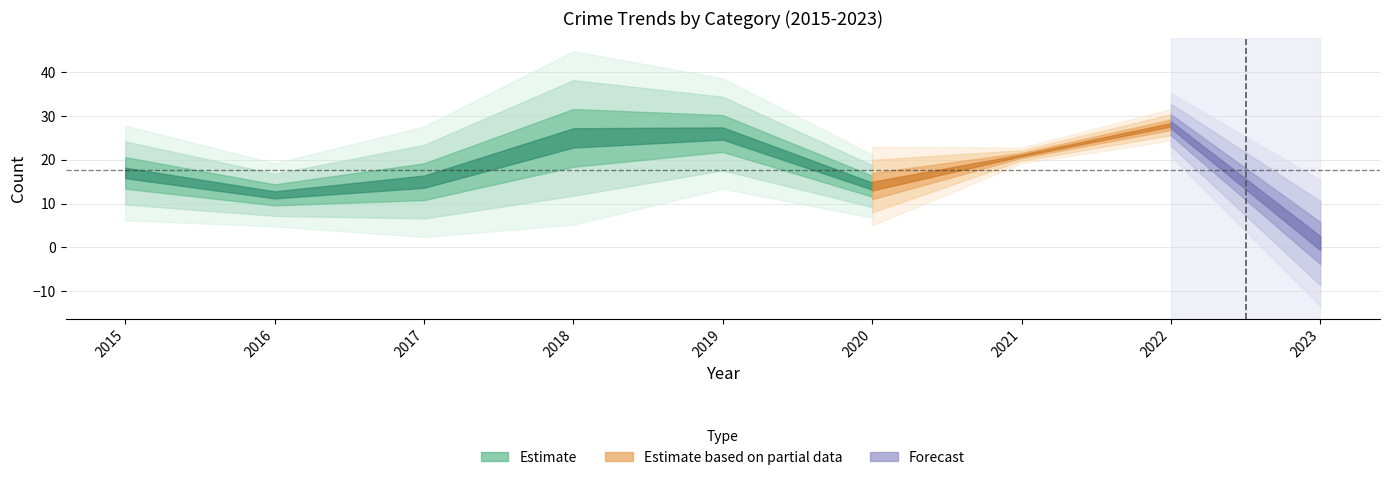

Which has a higher value, 2019 or 2017?

2019